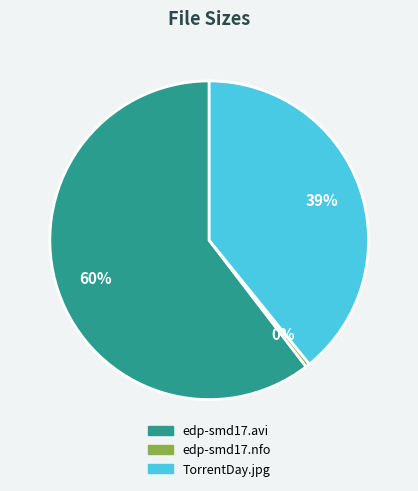

To the nearest percent, what is the combined percentage of edp-smd17.avi and edp-smd17.nfo?

61%